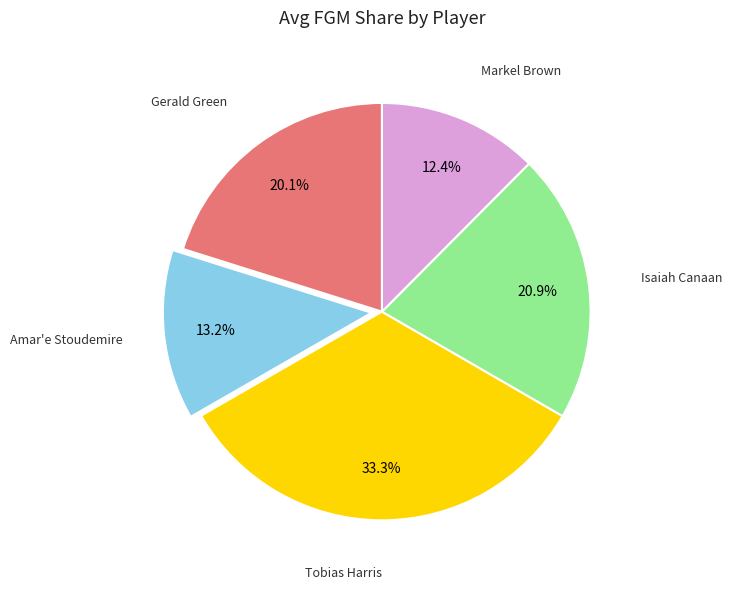

Does any single category account for the majority?

No